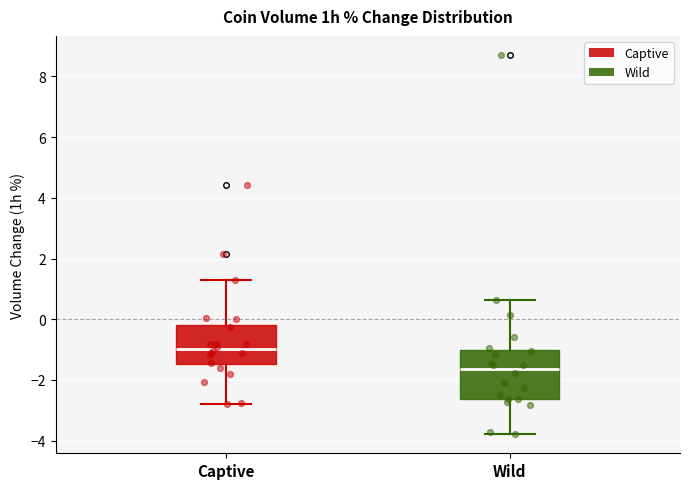

Which box is the tallest, from its lower edge to its upper edge?

Wild